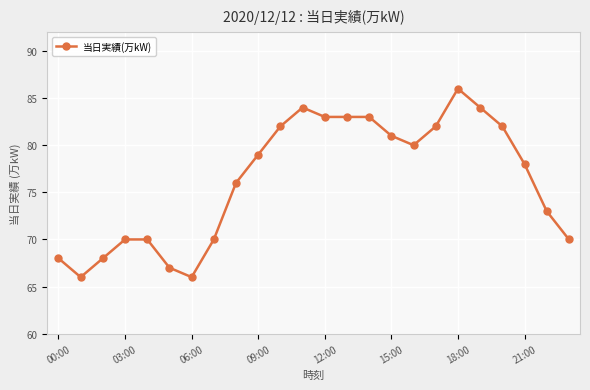

What is the greatest value displayed?

86